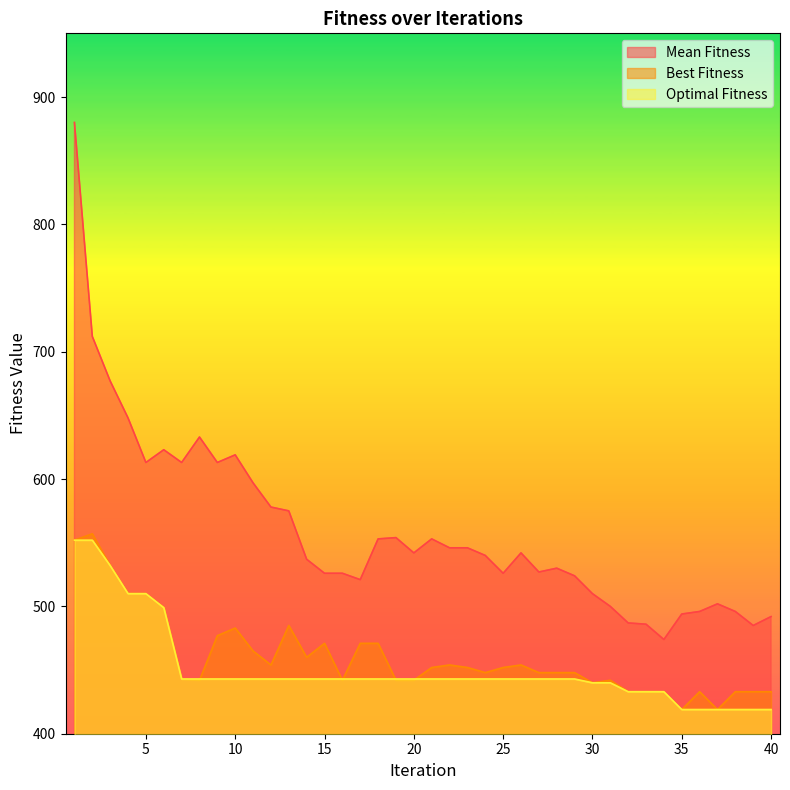

At which label does Best Fitness first exceed 452?

1